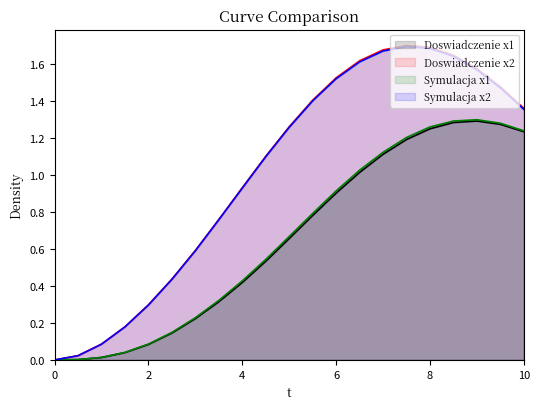

Which series has the widest spread of values?

Doswiadczenie x2